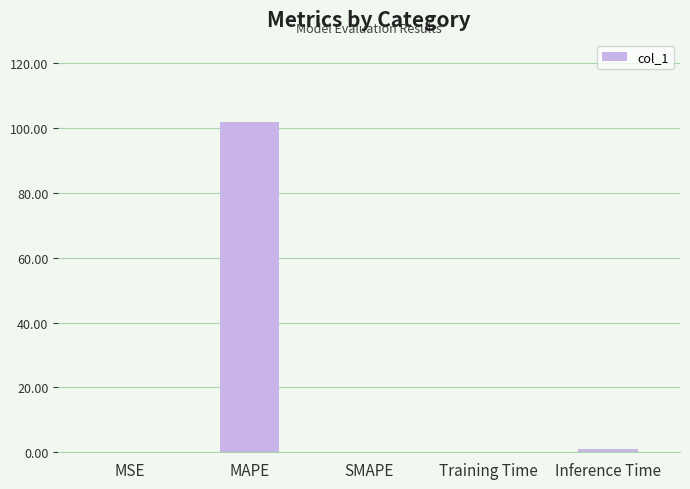

At which category does the chart reach its peak across all series?

MAPE